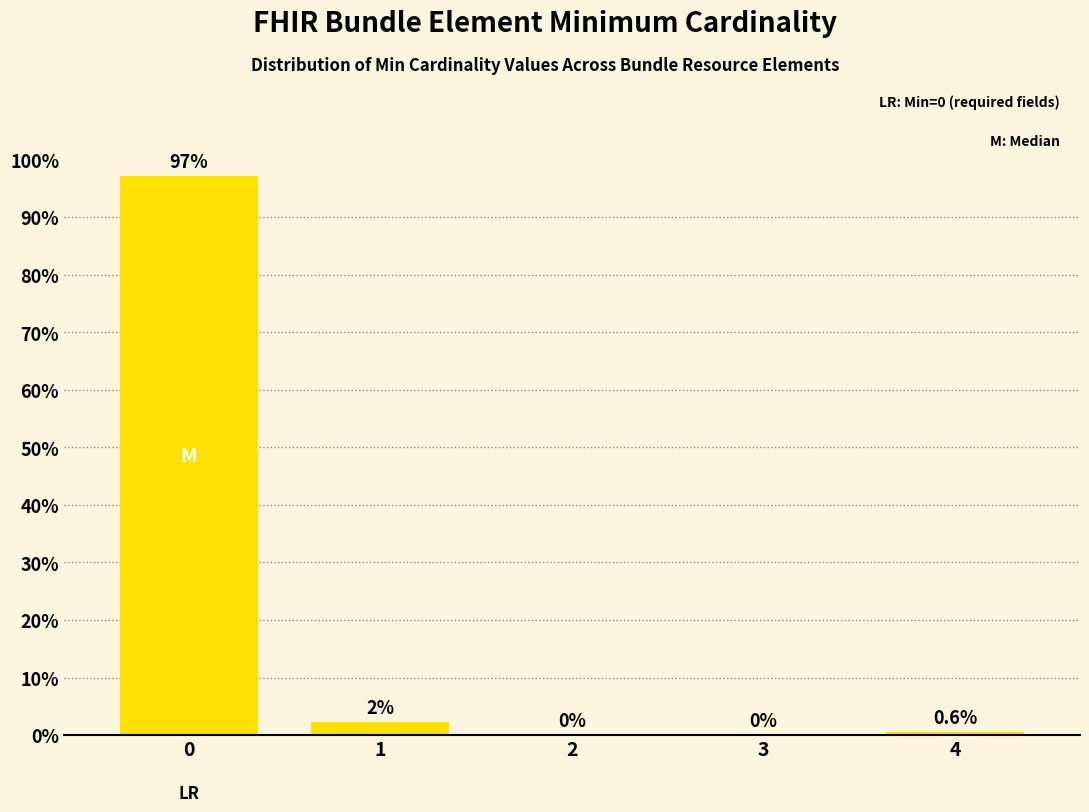

What is the sum of all values?

100.0